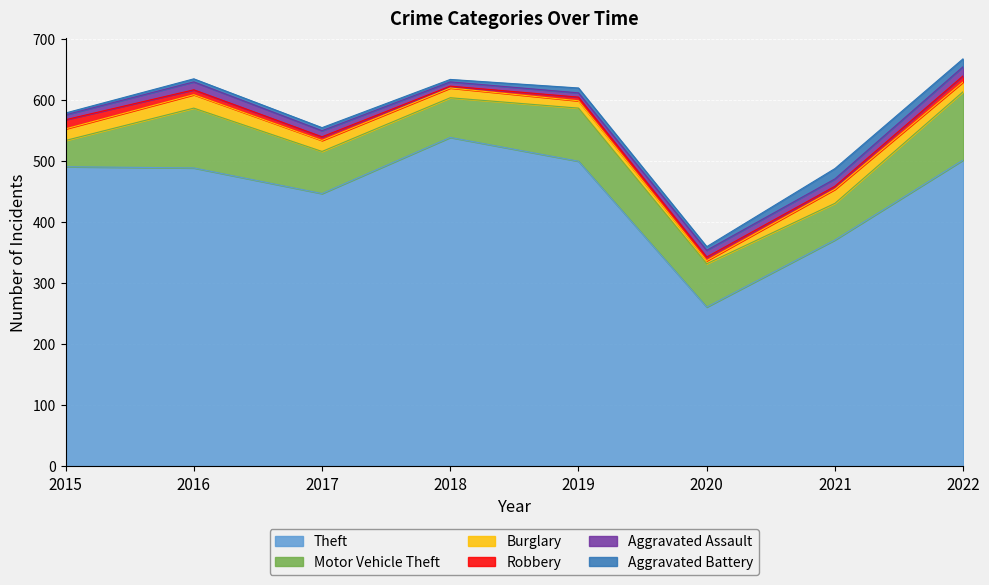

How many values in the Robbery series exceed 6?

3